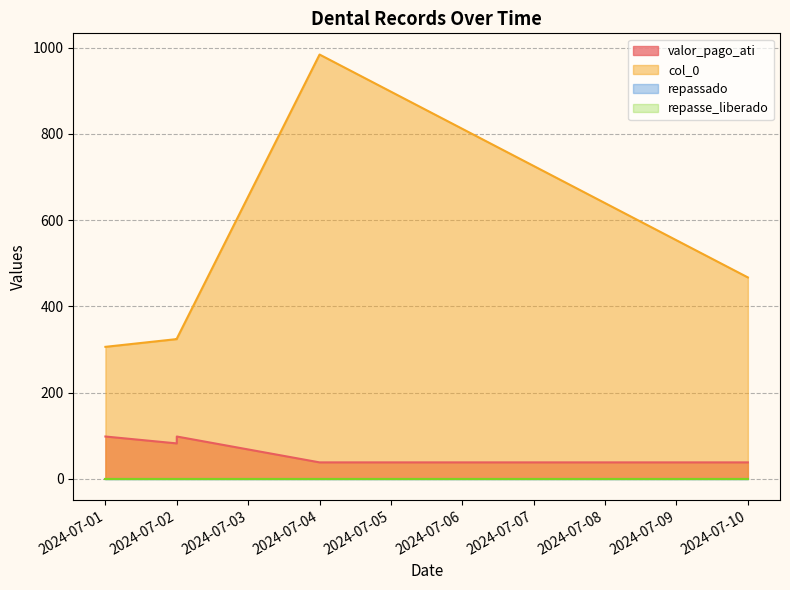

What is the label of the 5th point from the right?

2024-07-01